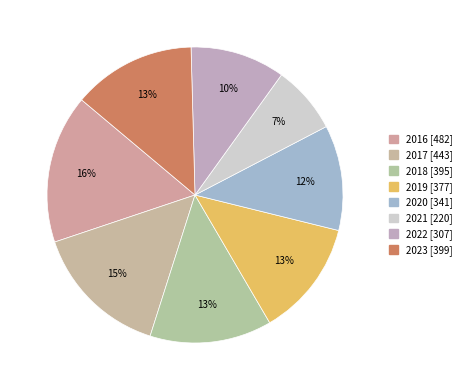

To the nearest percent, what is the difference between the largest and smallest slice percentages?

9%